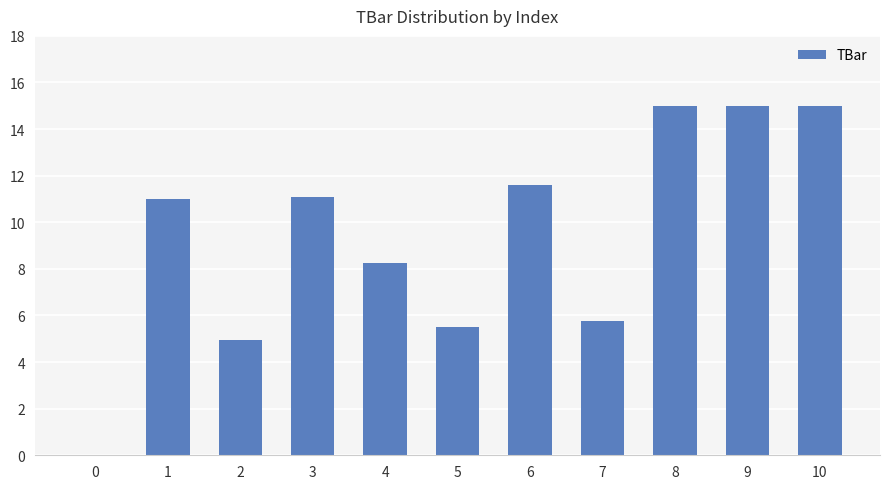

What is the greatest value displayed?

15.0